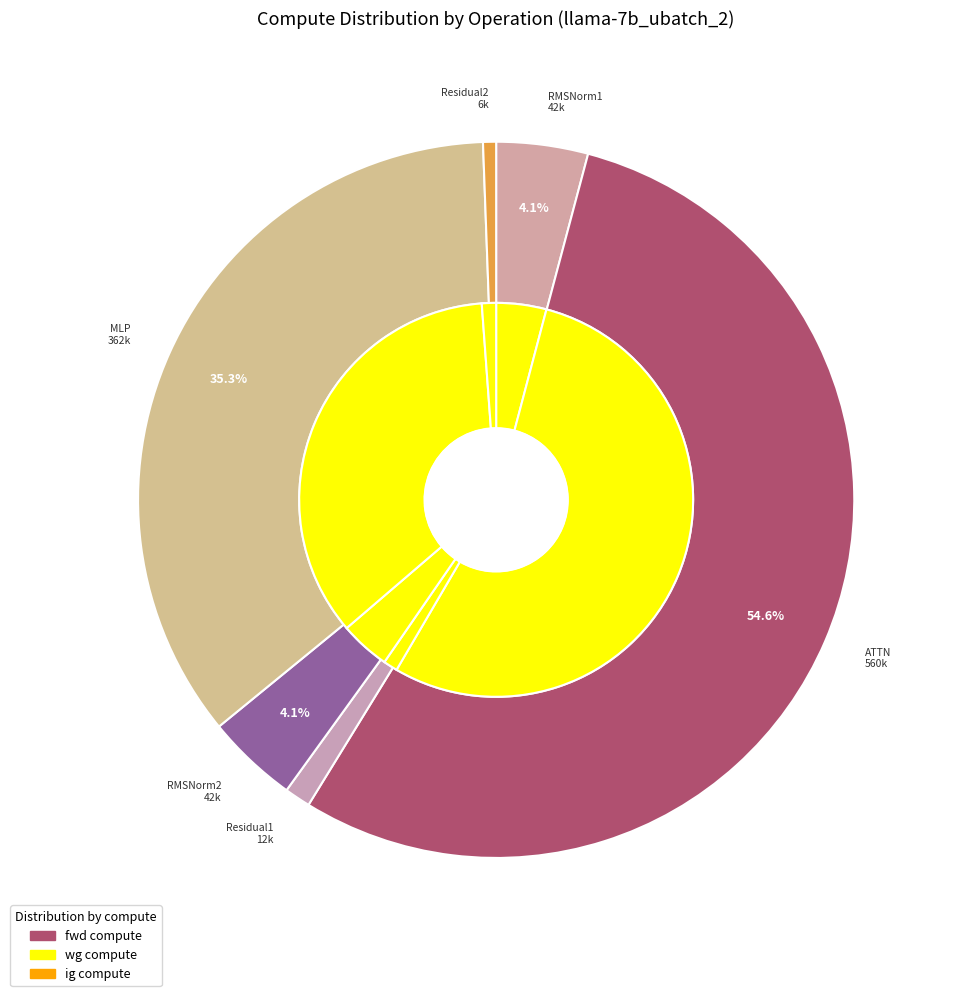

Is there any slice that represents more than half of the pie?

No